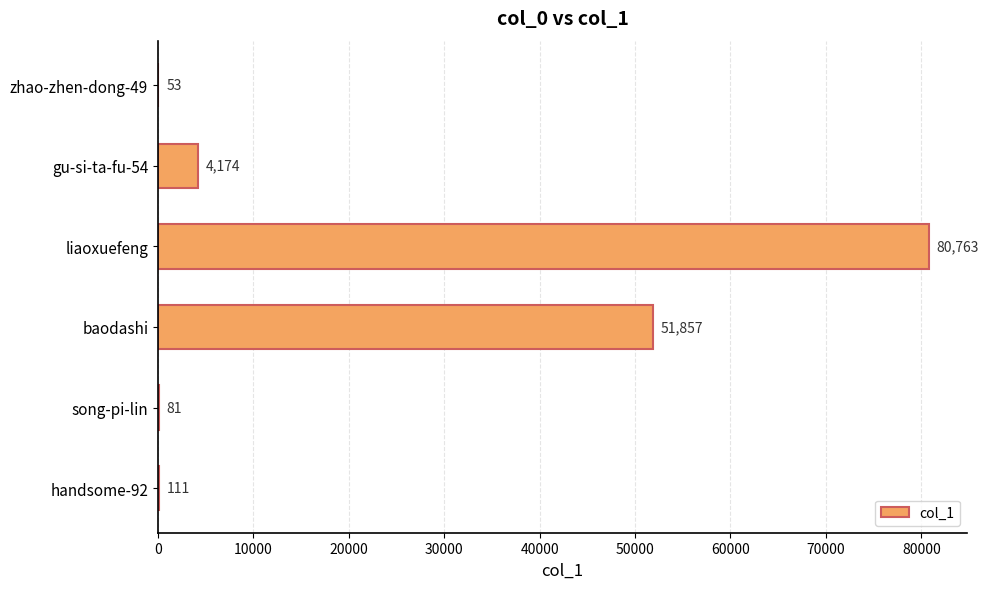

What is the approximate value at handsome-92, to the nearest 50?

100